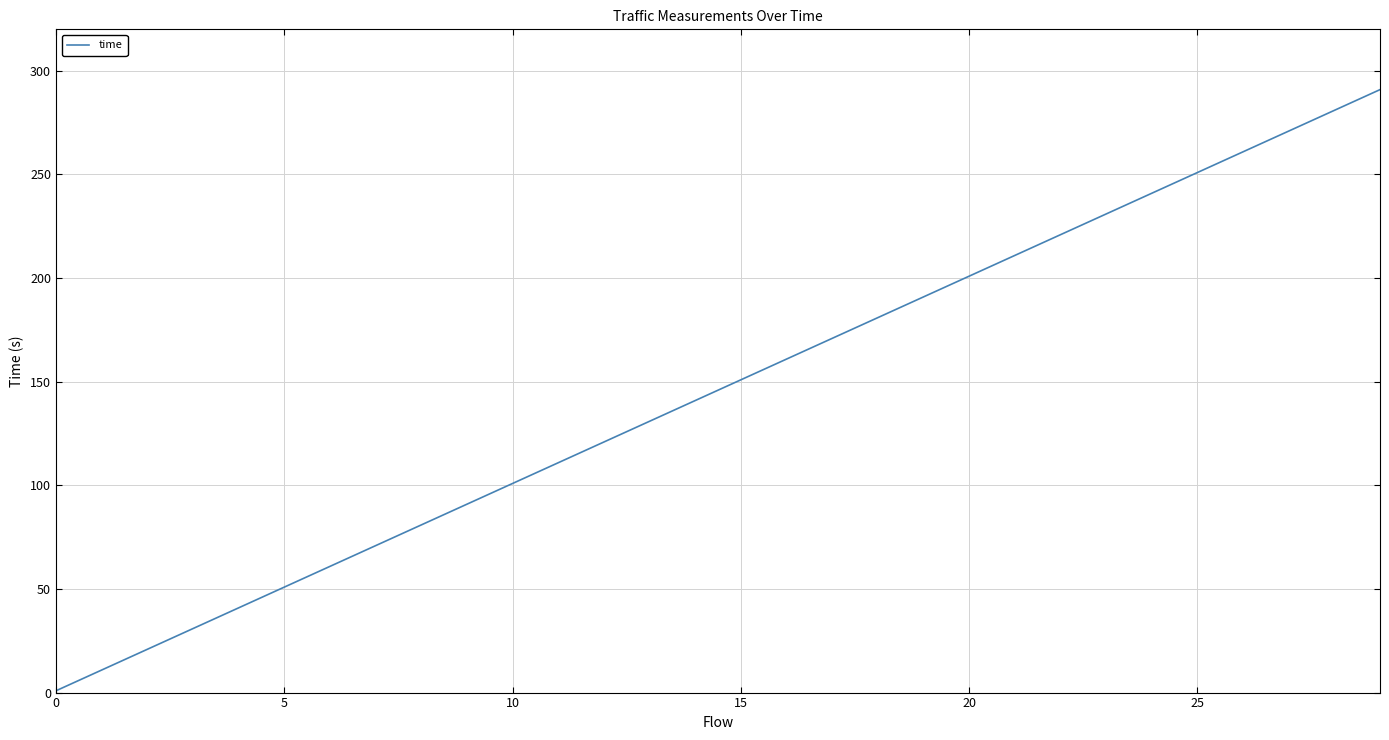

What is the maximum value shown in the chart?

290.9